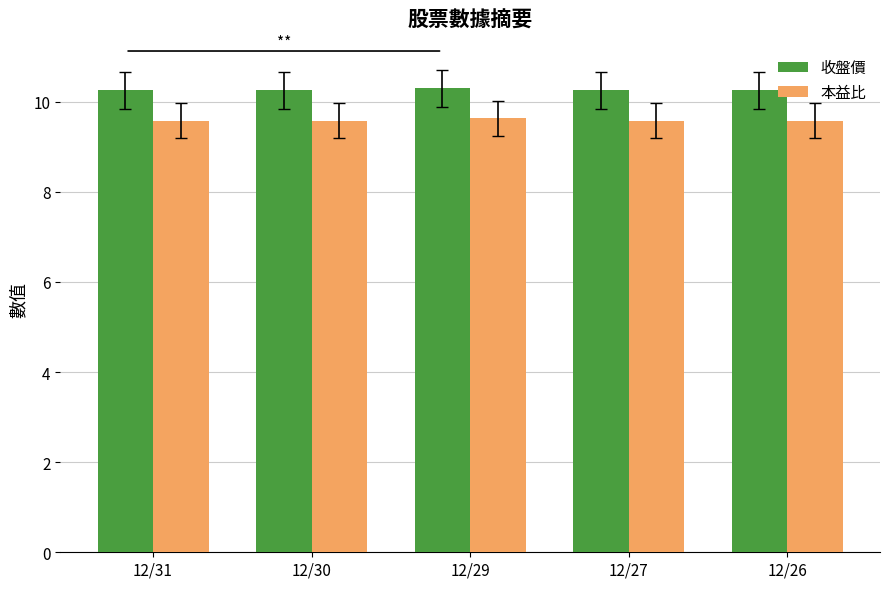

True or false: 本益比 has a value of 3.9 at 12/30.

False